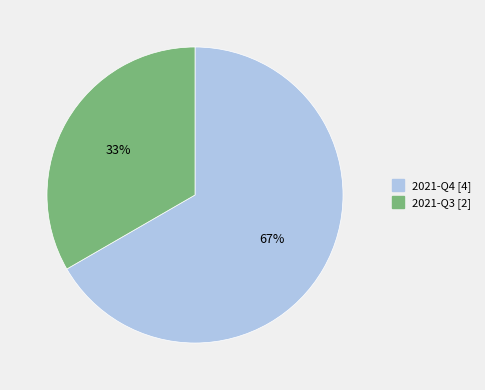

Does 2021-Q4 represent more than half of the total?

Yes